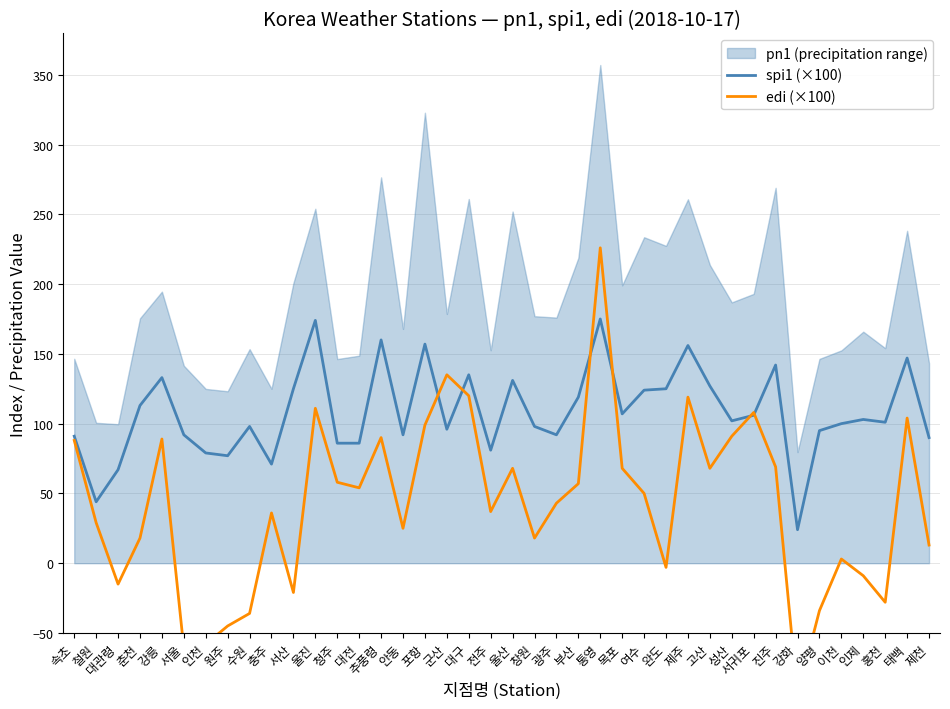

What is the spread (max minus min) of values at 포항?

58.0